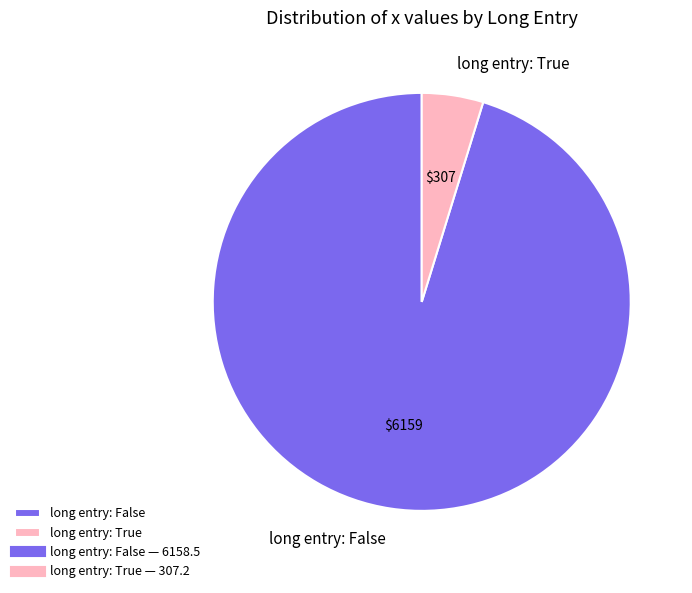

Combined, do long entry: True and long entry: False account for over 50%?

Yes